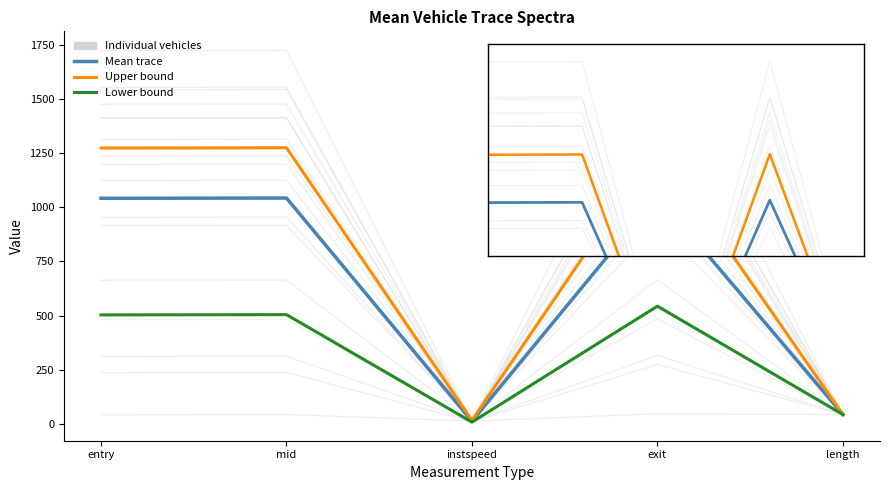

Rank the series at entry from lowest to highest value.

Lower bound, Mean trace, Upper bound